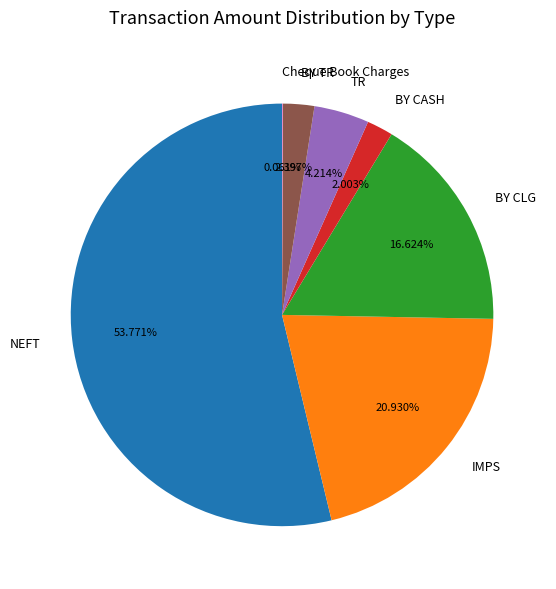

Which slice is the largest?

NEFT